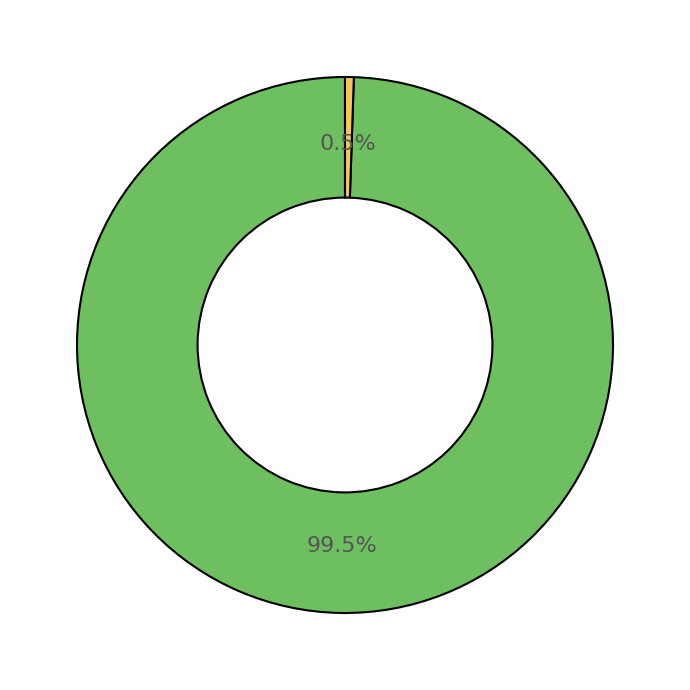

Does any single category account for the majority?

Yes